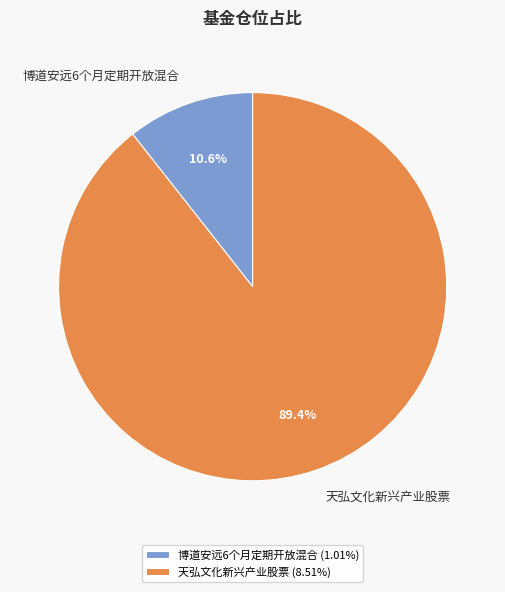

To the nearest percent, what portion does 天弘文化新兴产业股票 represent?

89%